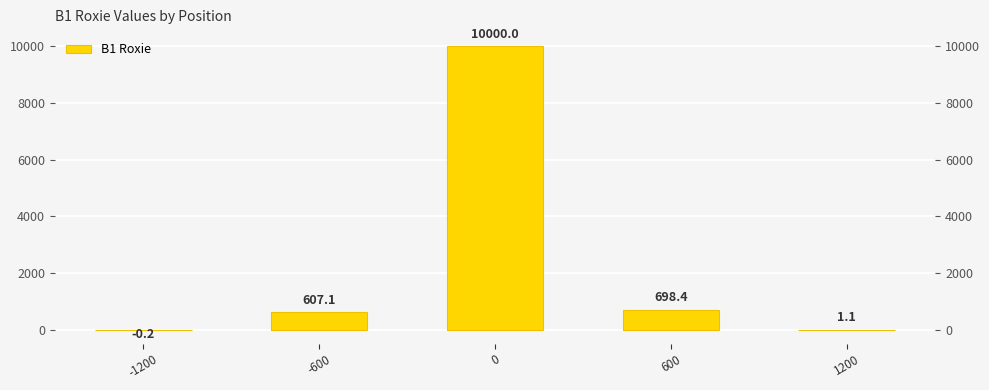

The chart shows a value of -0.1 at -1200. True or false?

False